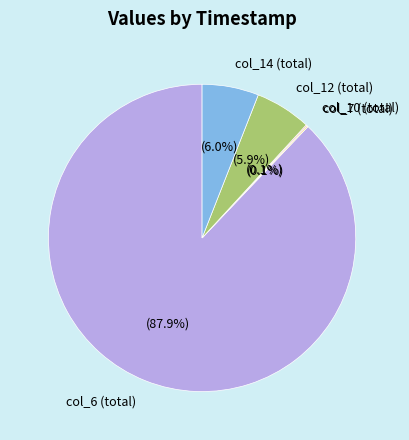

Is there any slice that represents more than half of the pie?

Yes